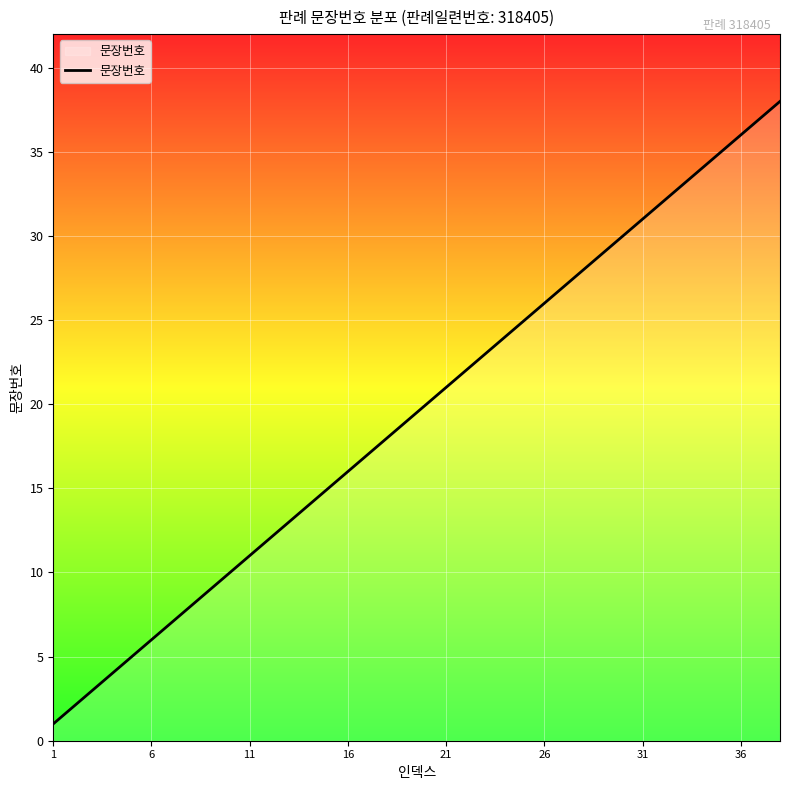

What is the difference between the maximum and minimum values?

37